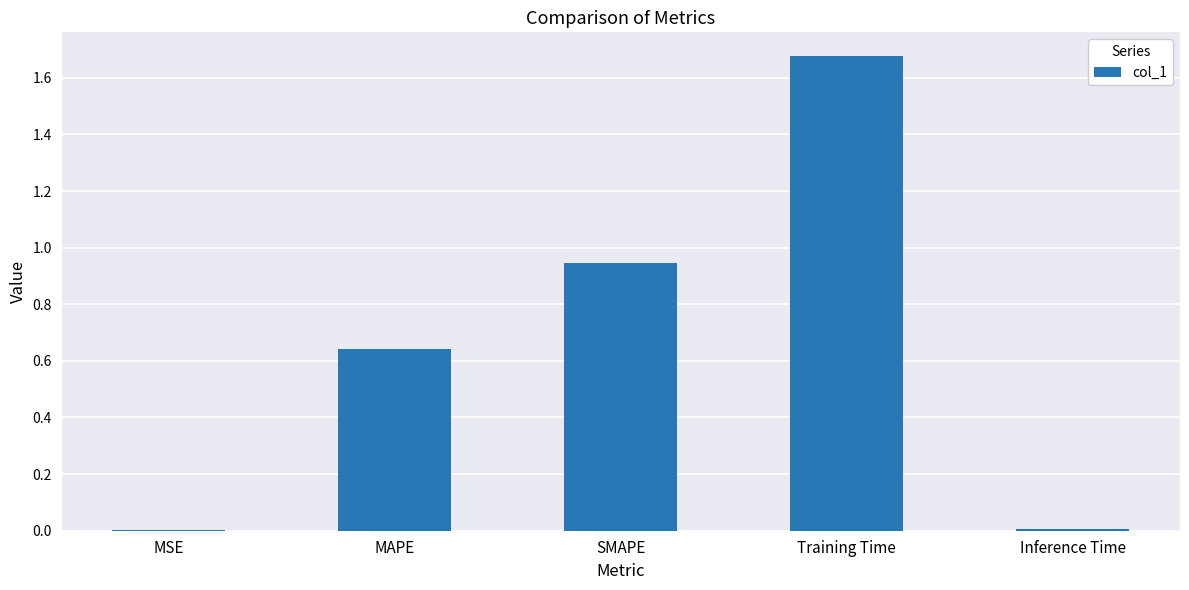

What is the sum of all values?

3.3